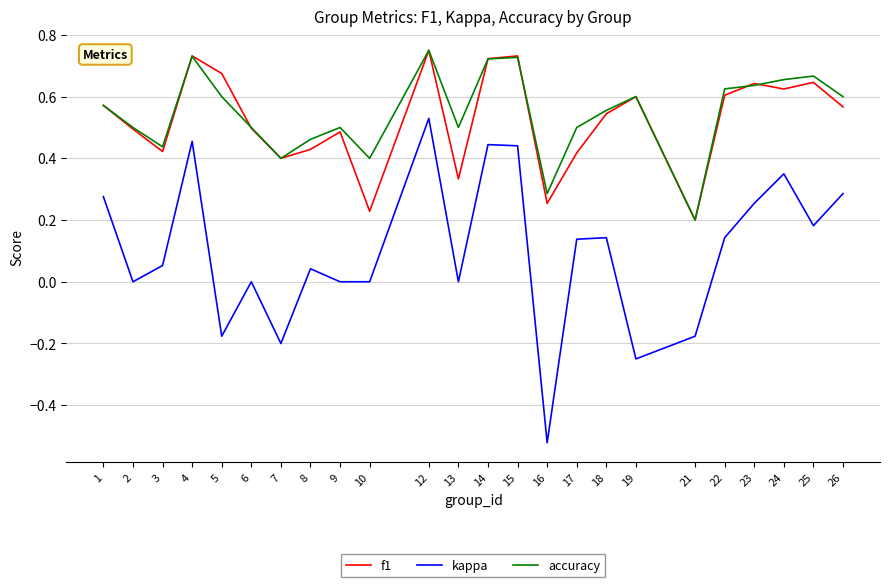

Which label corresponds to the smallest value in the chart?

16